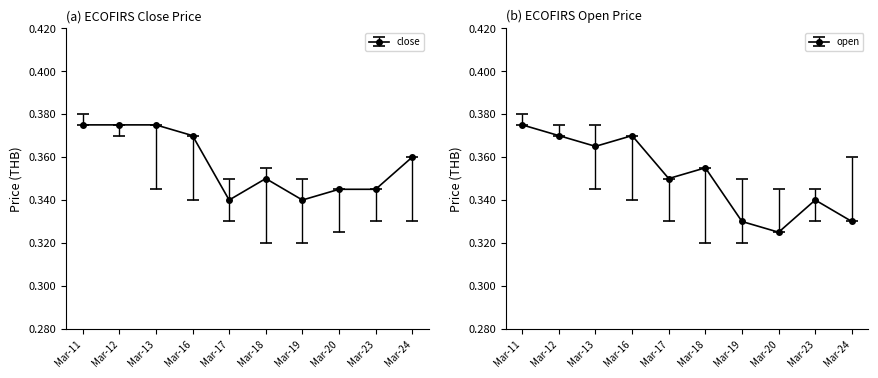

At how many categories does at least one series exceed 0?

10